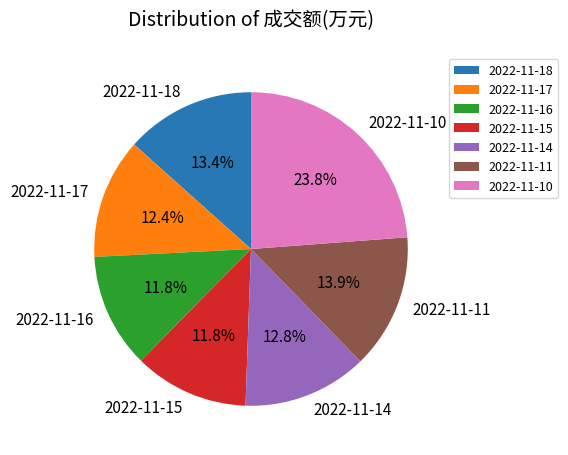

To the nearest percent, what percentage of the pie is 2022-11-15?

12%